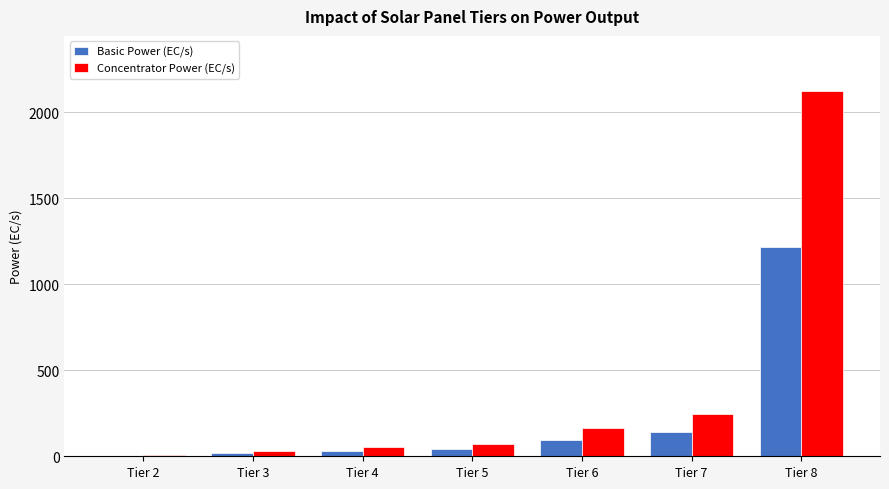

The value of Basic Power (EC/s) at Tier 6 is 95.4. True or false?

True